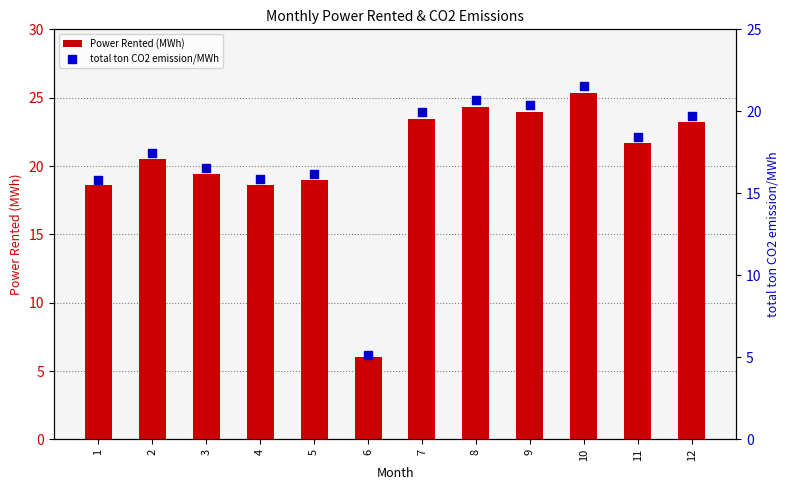

At how many categories does at least one series exceed 20?

7